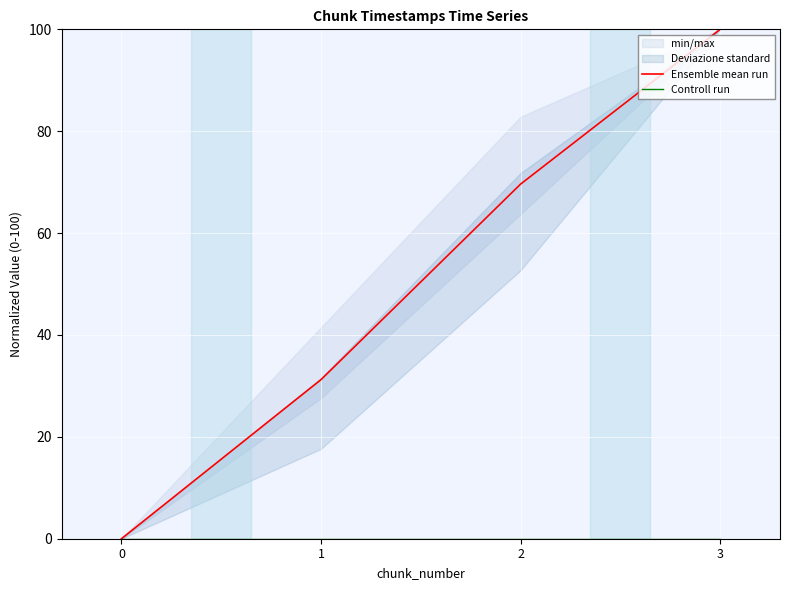

Rank the series at 1 from lowest to highest value.

Controll run, Ensemble mean run